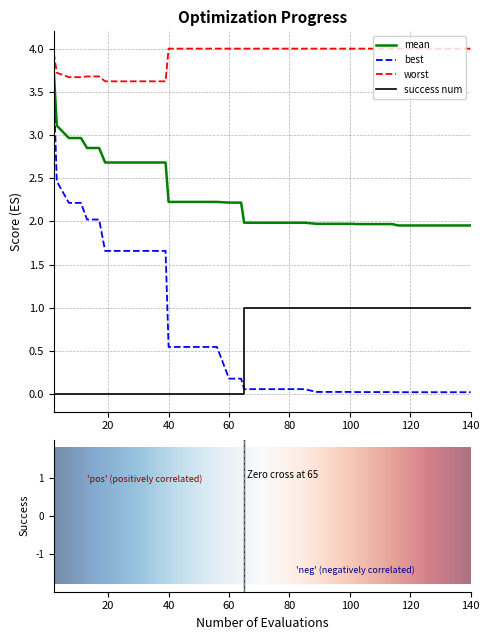

Count the number of data series in this chart.

4